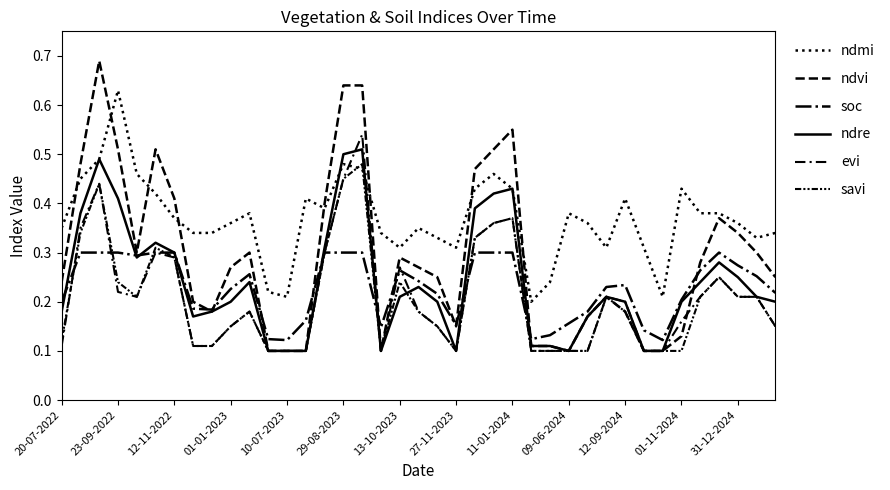

Which series has the largest total across all categories?

ndmi